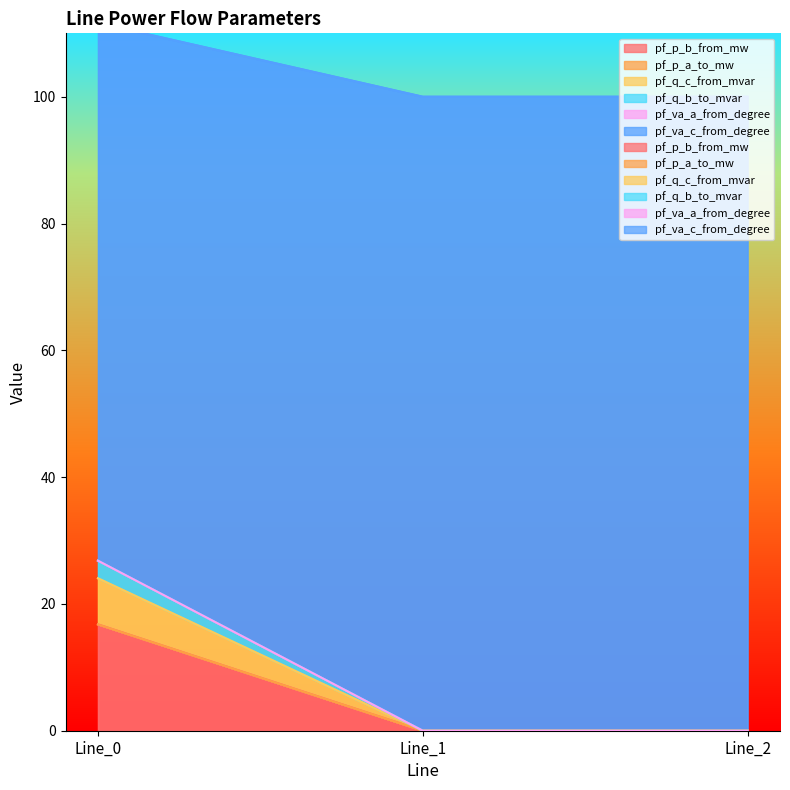

Is it true that pf_q_b_to_mvar equals 26.8 at Line_0?

True